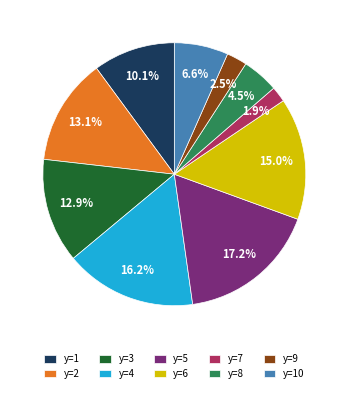

Does y=2 account for over 50% of the chart?

No